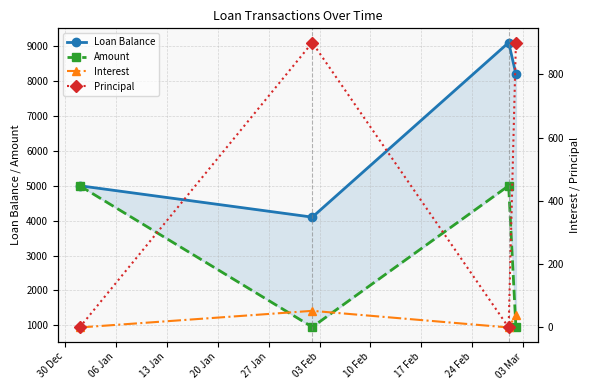

What is the difference between the maximum and minimum values in the Principal series?

900.0